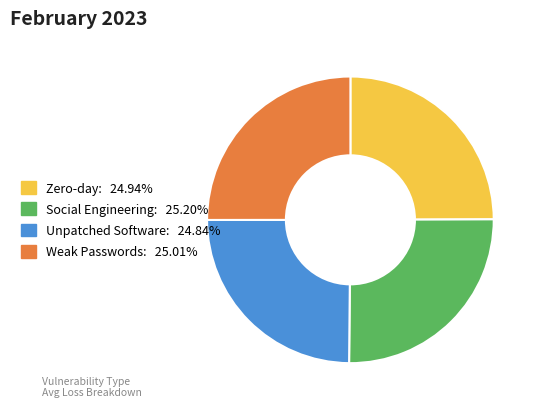

Count the number of slices in the pie.

4